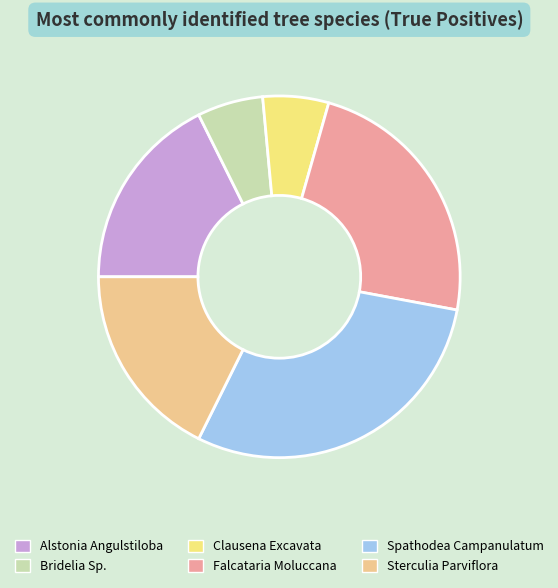

Rank the categories by value from highest to lowest.

Spathodea Campanulatum, Falcataria Moluccana, Alstonia Angulstiloba, Sterculia Parviflora, Bridelia Sp., Clausena Excavata